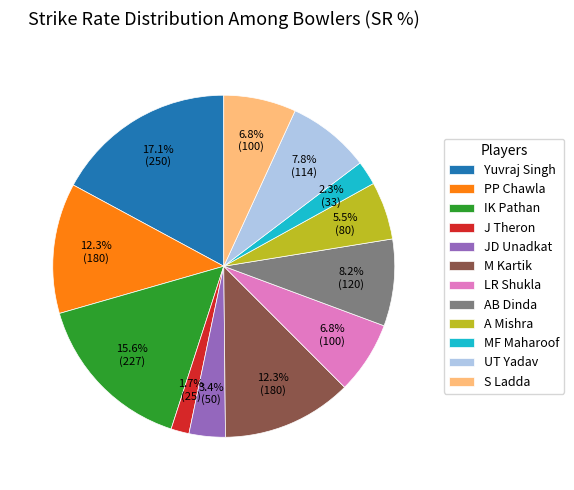

Which has a higher value, UT Yadav or MF Maharoof?

UT Yadav